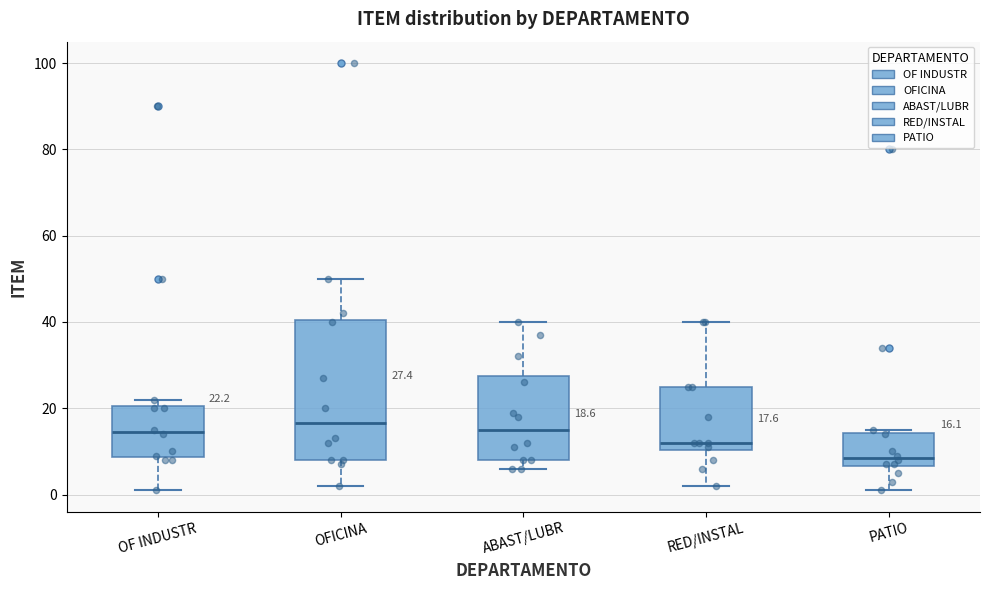

Comparing the boxes themselves (not the whiskers), which one is the tallest?

OFICINA